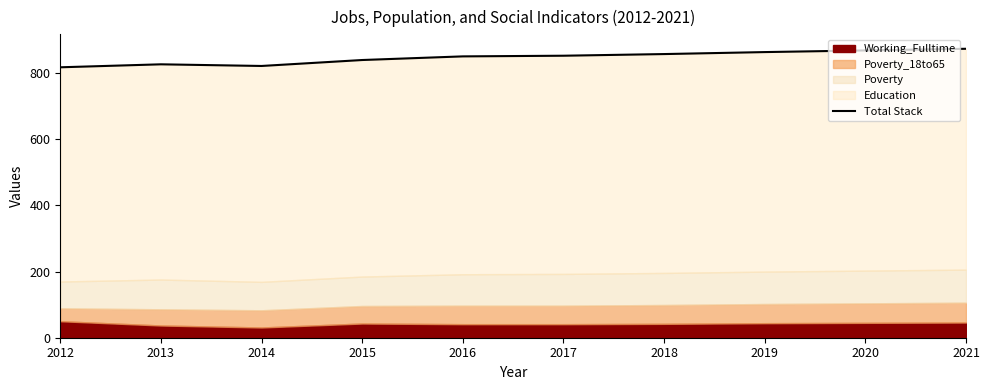

What is the change in value from 2012 to 2013?

+9